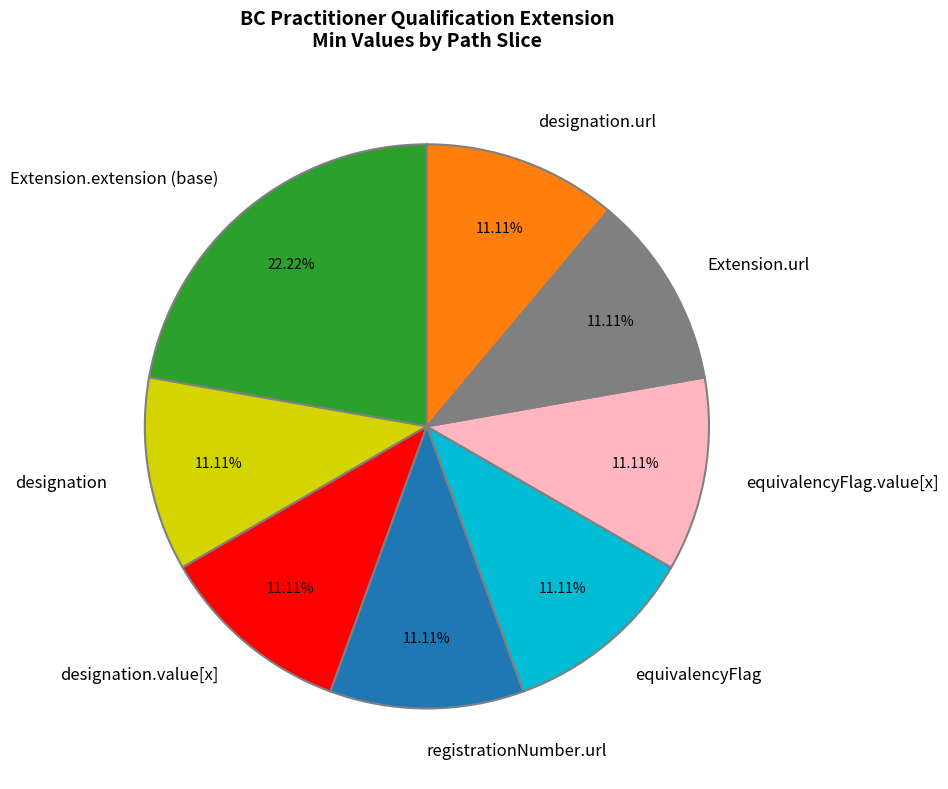

Is the sum of Extension.url and registrationNumber.url greater than half?

No